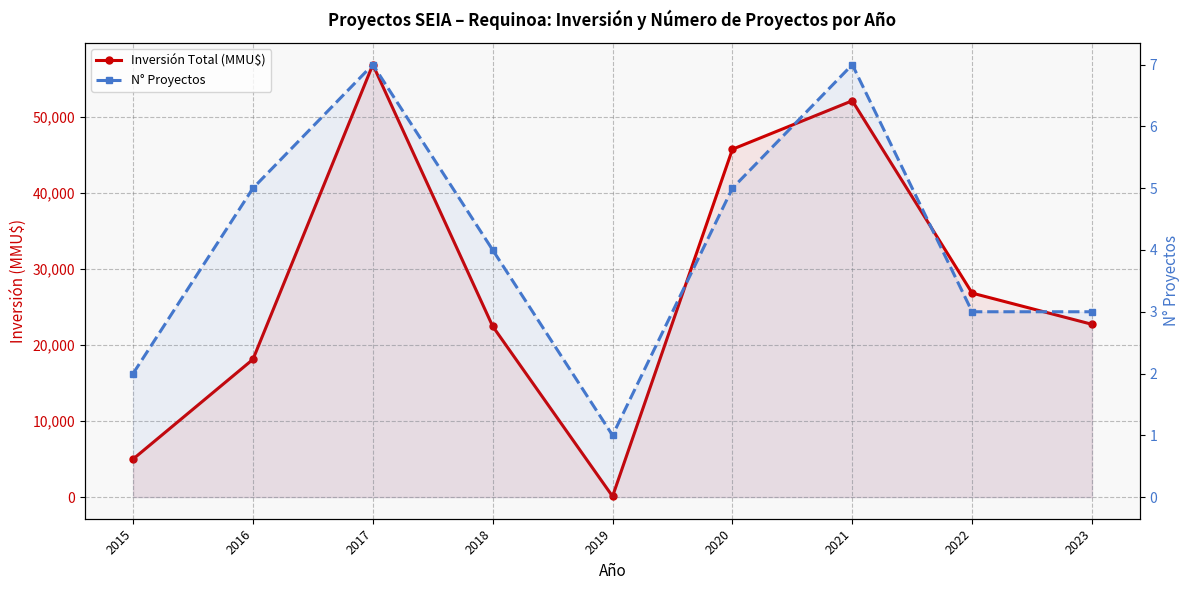

True or false: N° Proyectos and Inversión Total (MMU$) cross at least once.

False